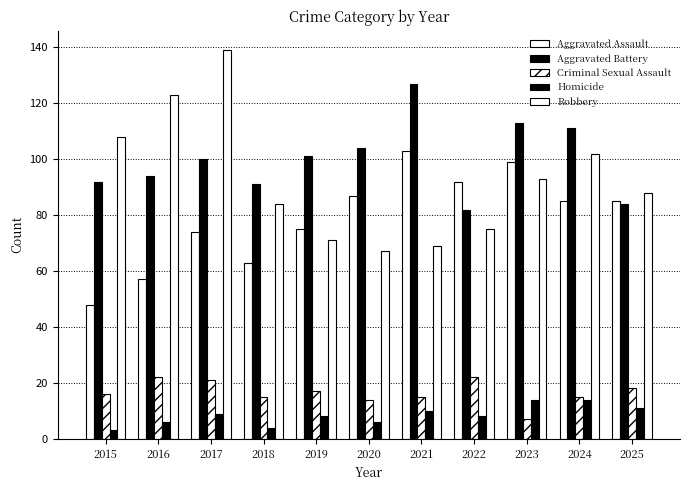

Count the number of categories in the chart.

11